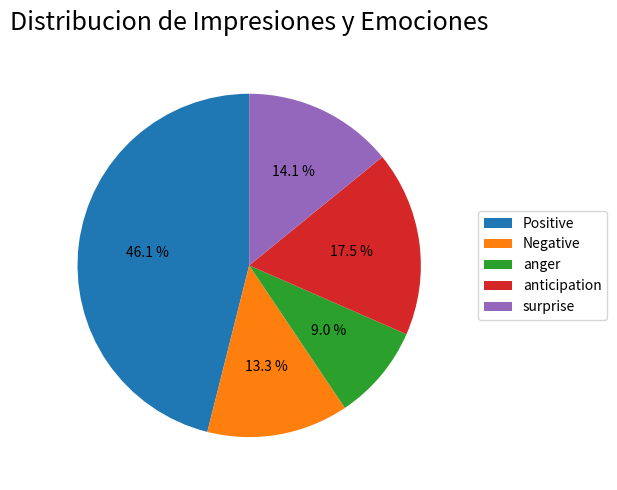

Does Positive represent more than half of the total?

No